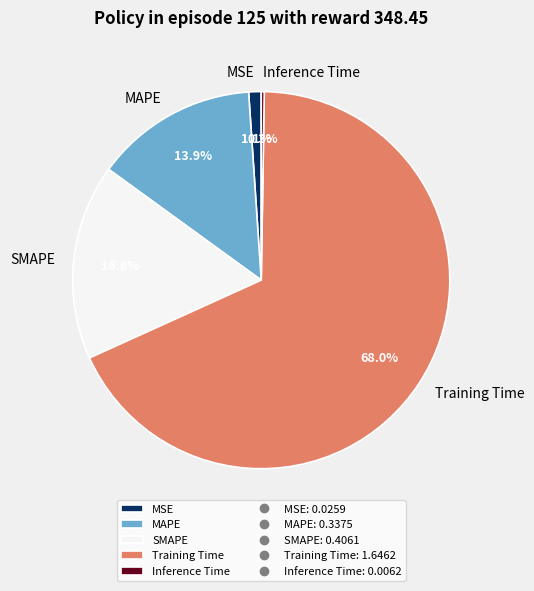

What is the largest slice in the pie chart?

Training Time